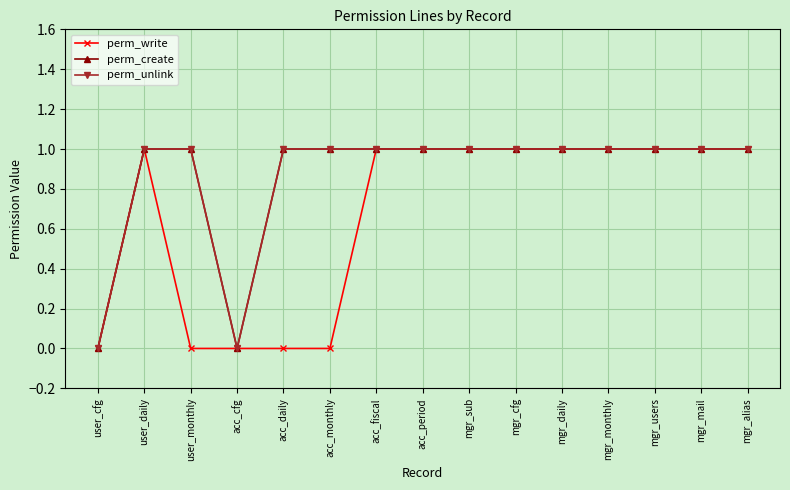

What is the label of the 3rd point from the left?

user_monthly